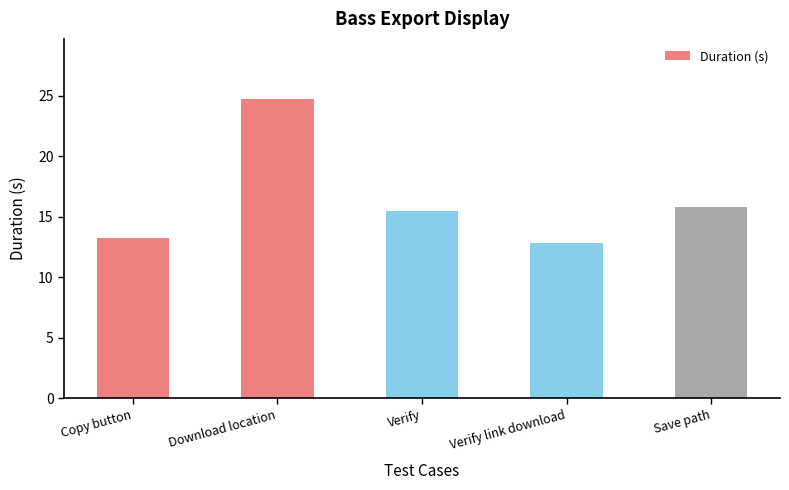

What is the smallest value displayed?

12.8